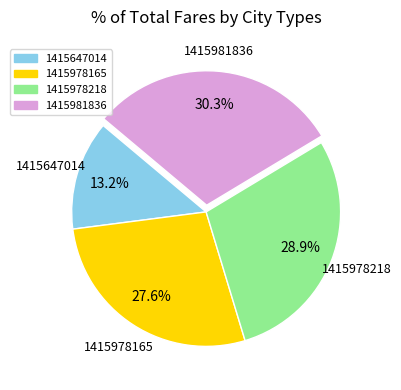

The 1415981836 slice represents 30% of the pie. True or false?

True